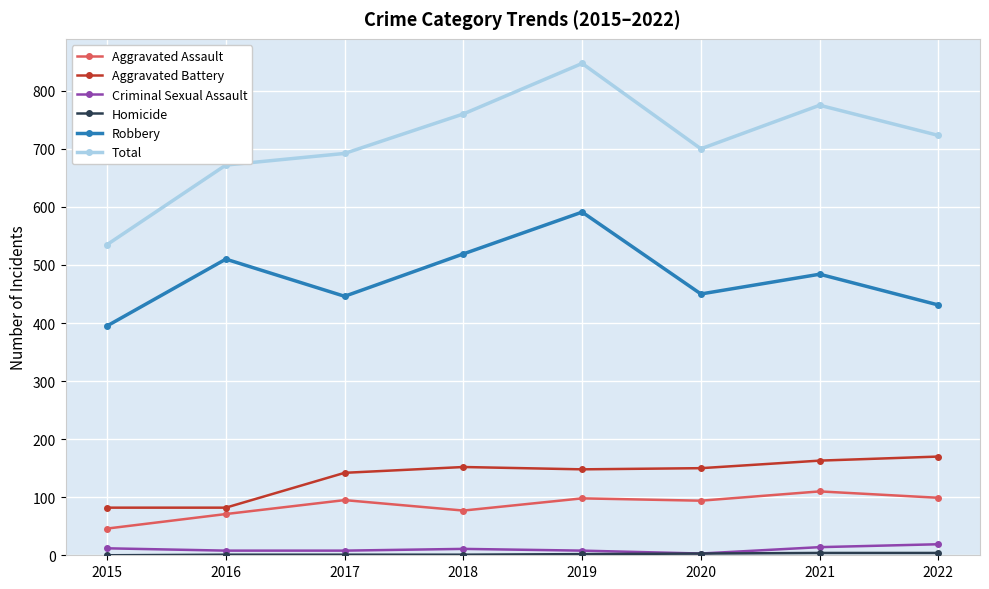

Does the chart display data point markers on the line(s)?

Yes